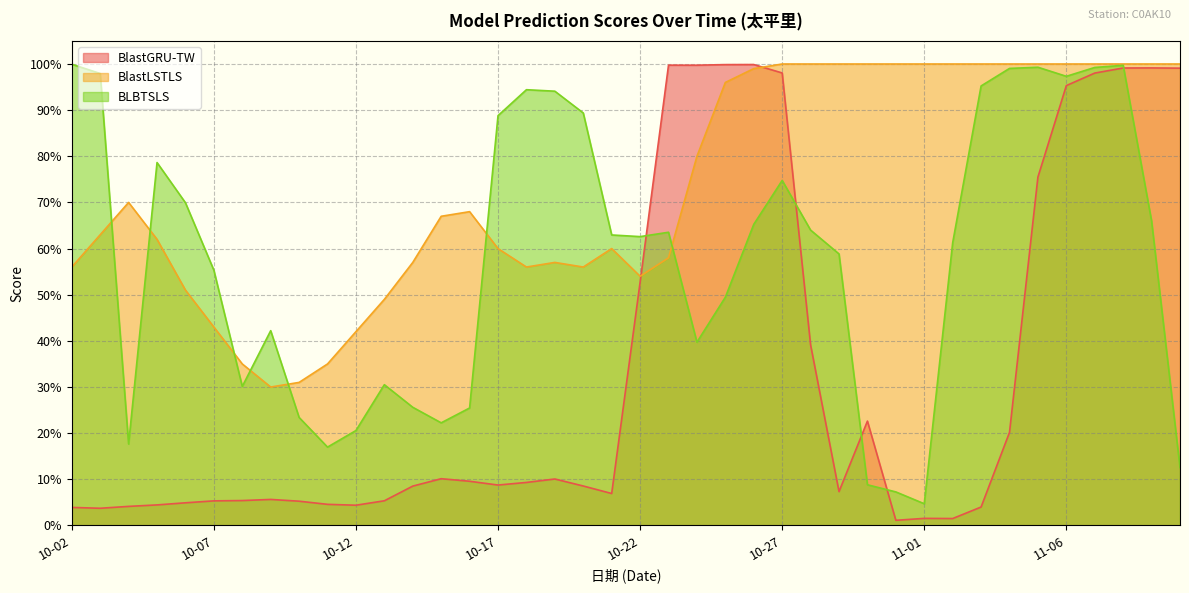

What is the sum of all BlastGRU-TW values?

13.4